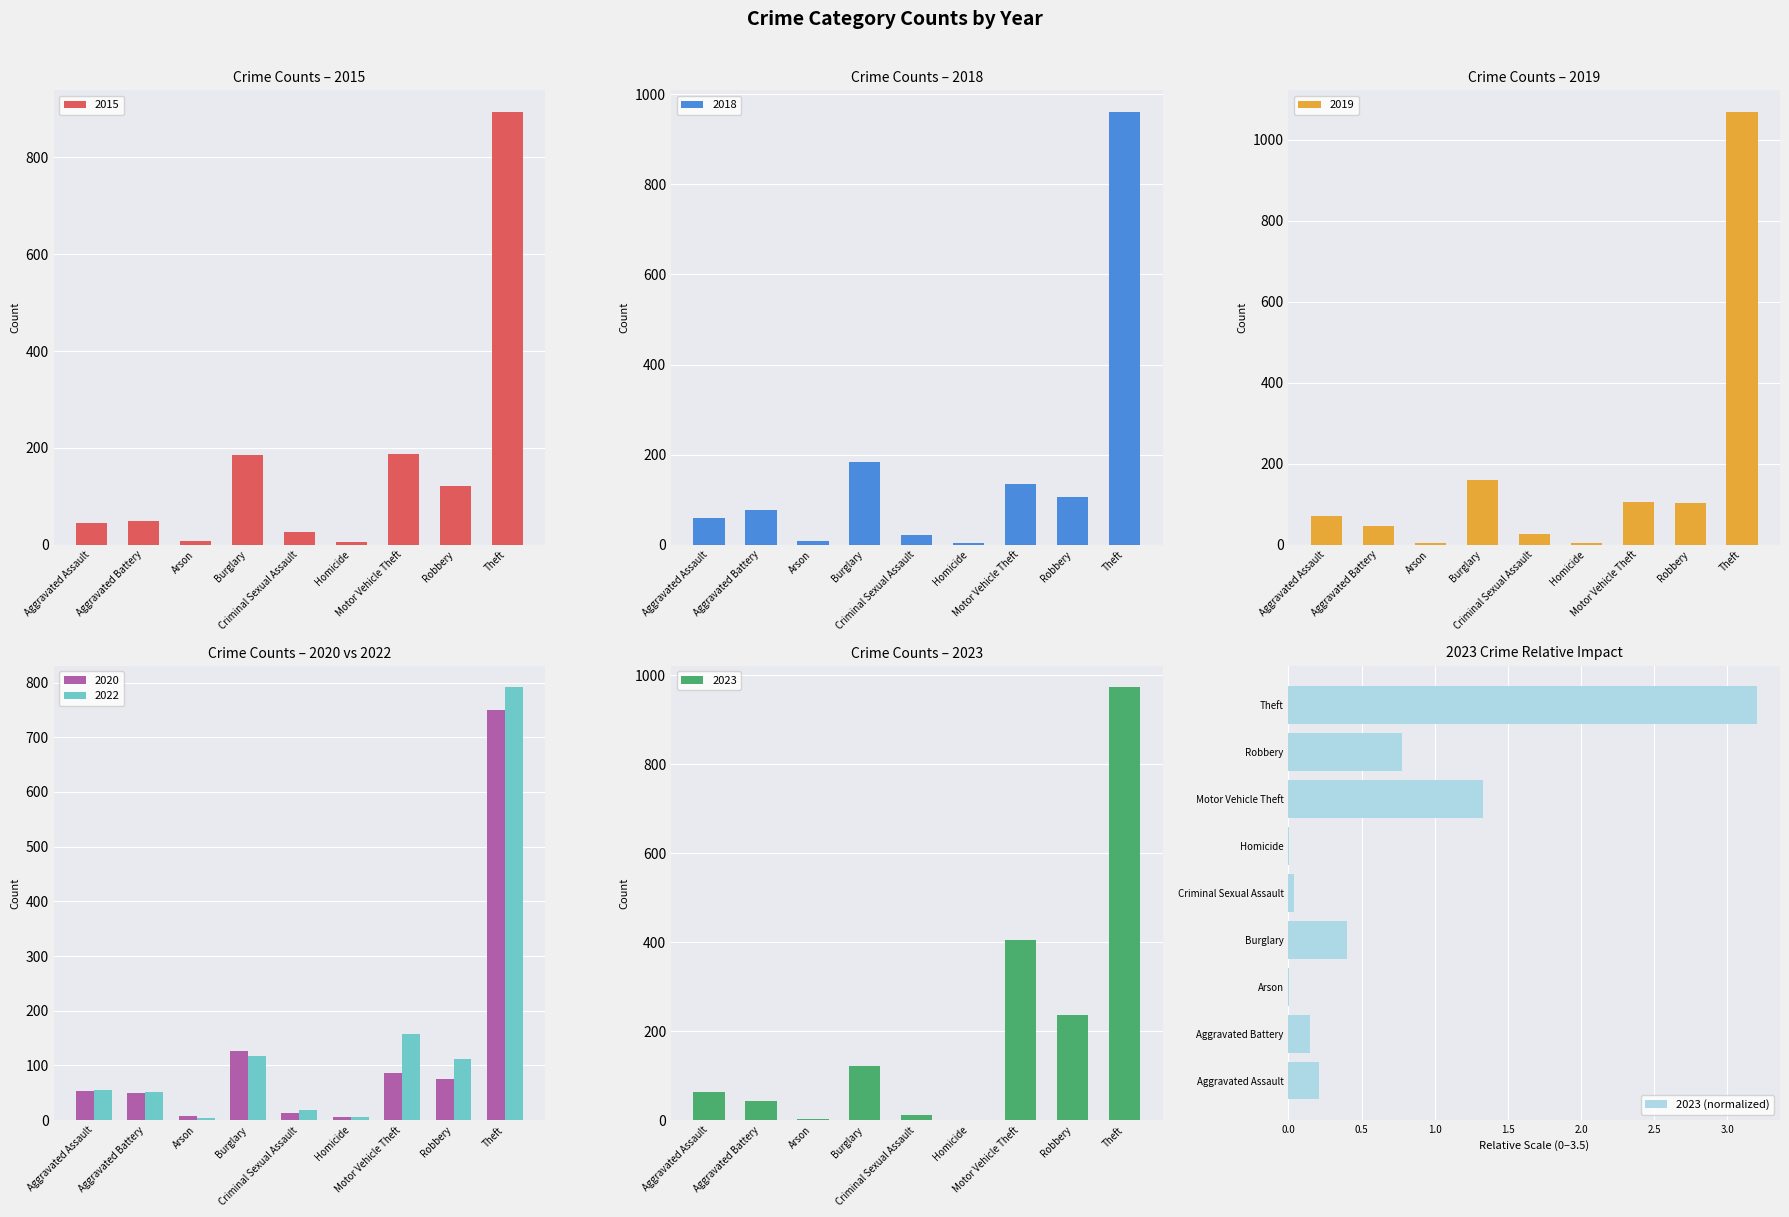

The value at Aggravated Assault is 0.2. True or false?

True